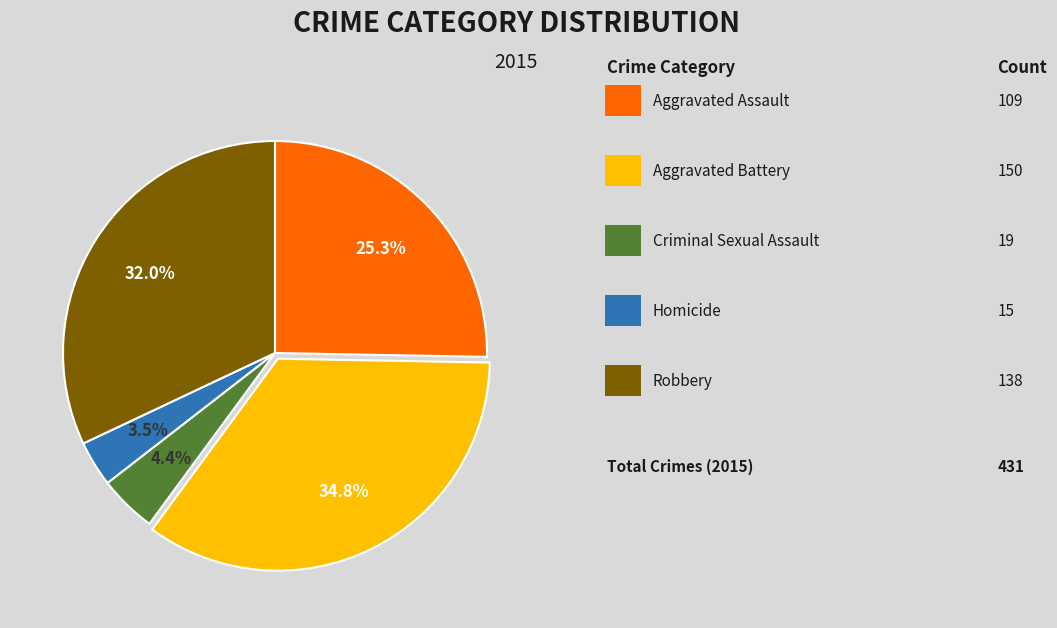

Is there a majority slice in this chart?

No